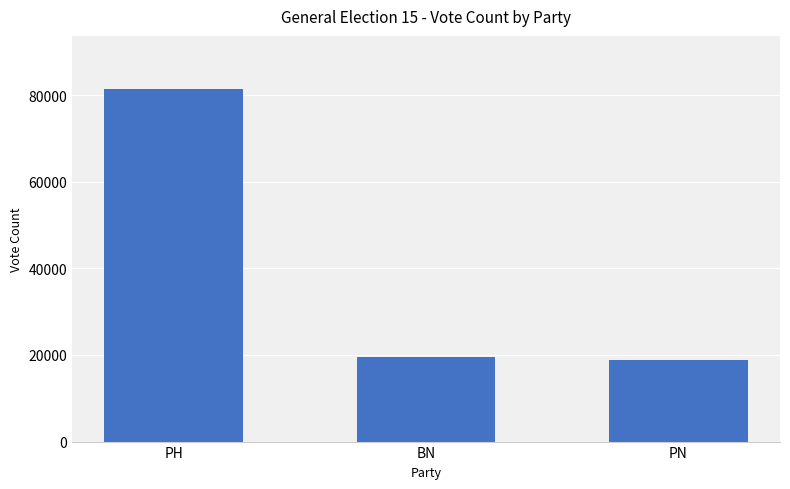

Count the number of categories in the chart.

3